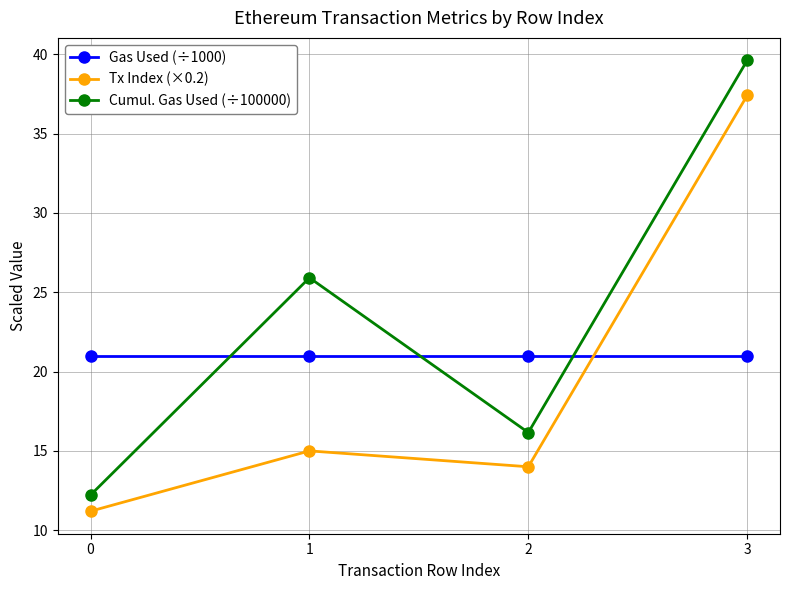

What is the difference between the highest and lowest values at 3?

18.6